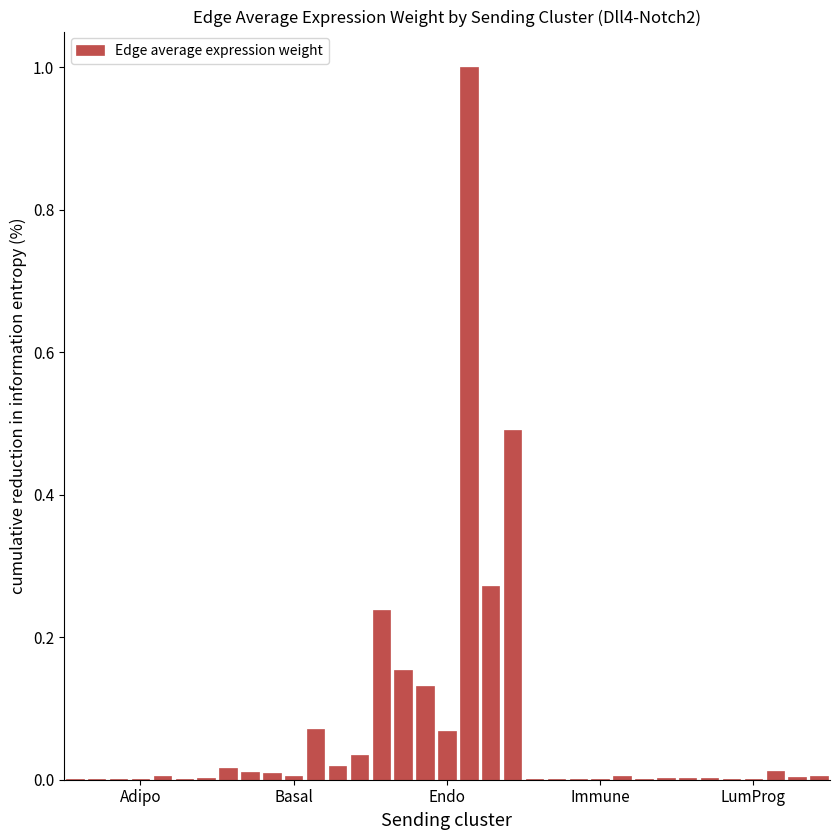

What is the greatest value displayed?

1.0